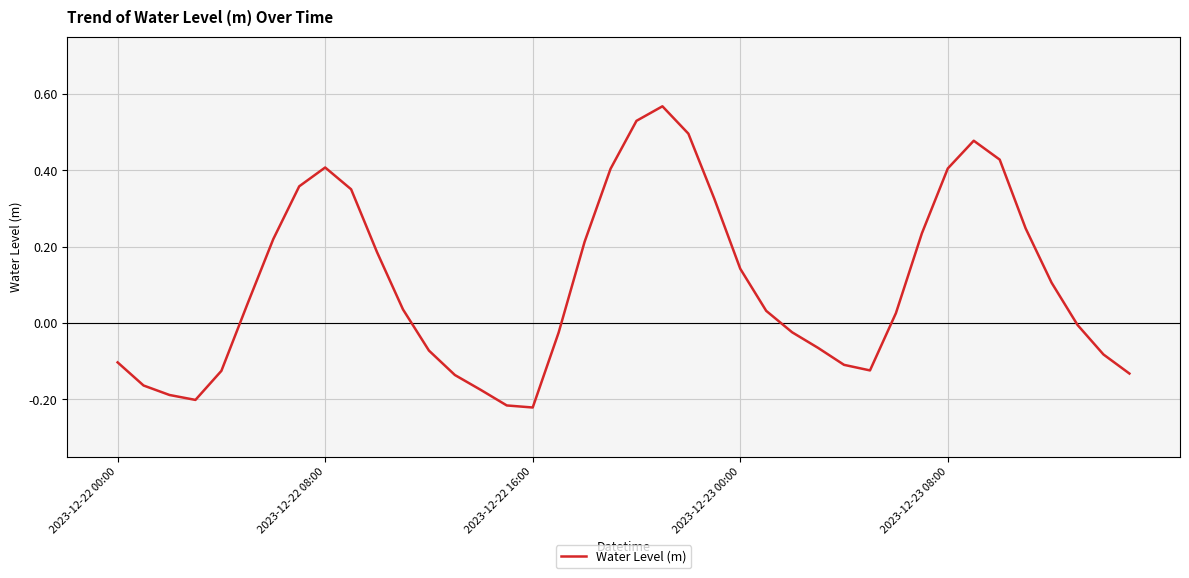

How many lines are shown in the chart?

1